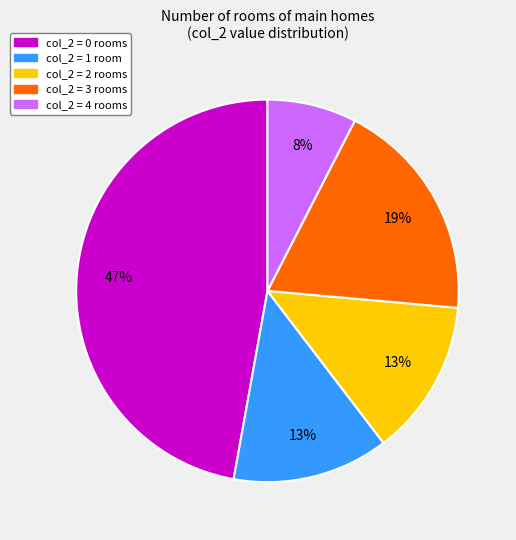

Does any single category account for the majority?

No